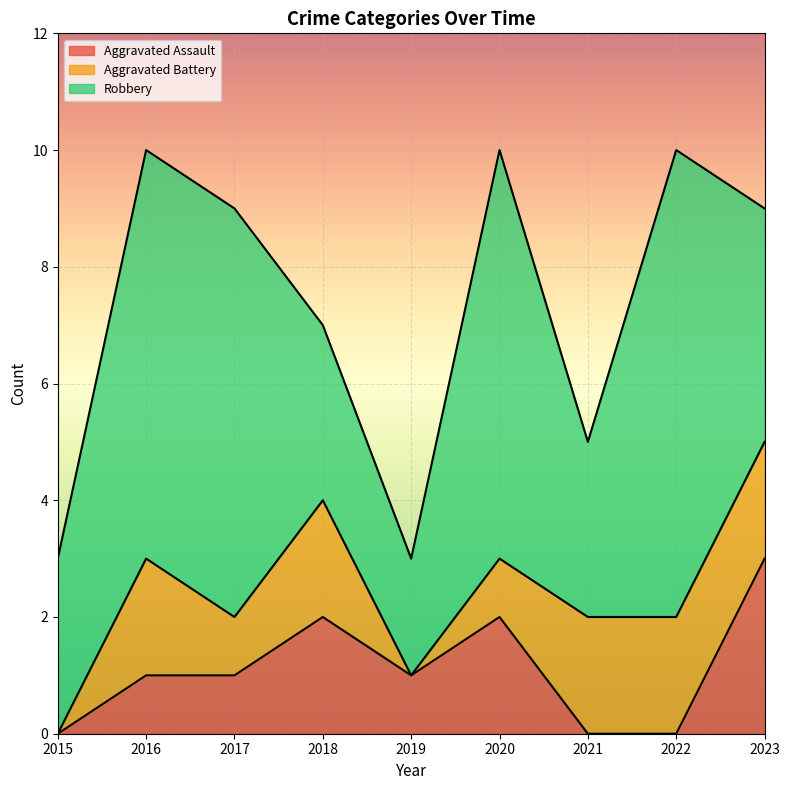

At which label does Aggravated Assault first exceed 1?

2018